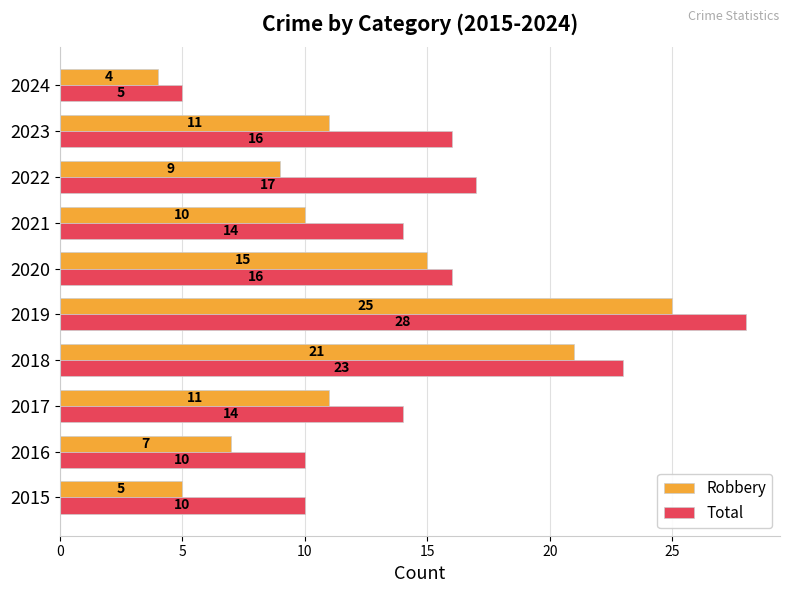

Which category has the lowest value in the Robbery series?

2024